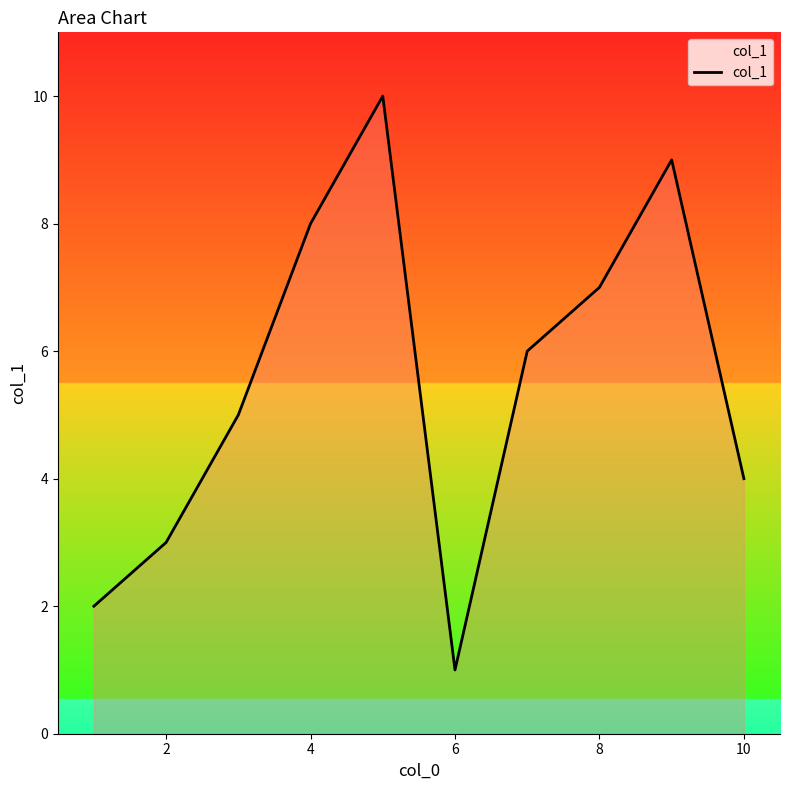

What is the maximum value shown in the chart?

10